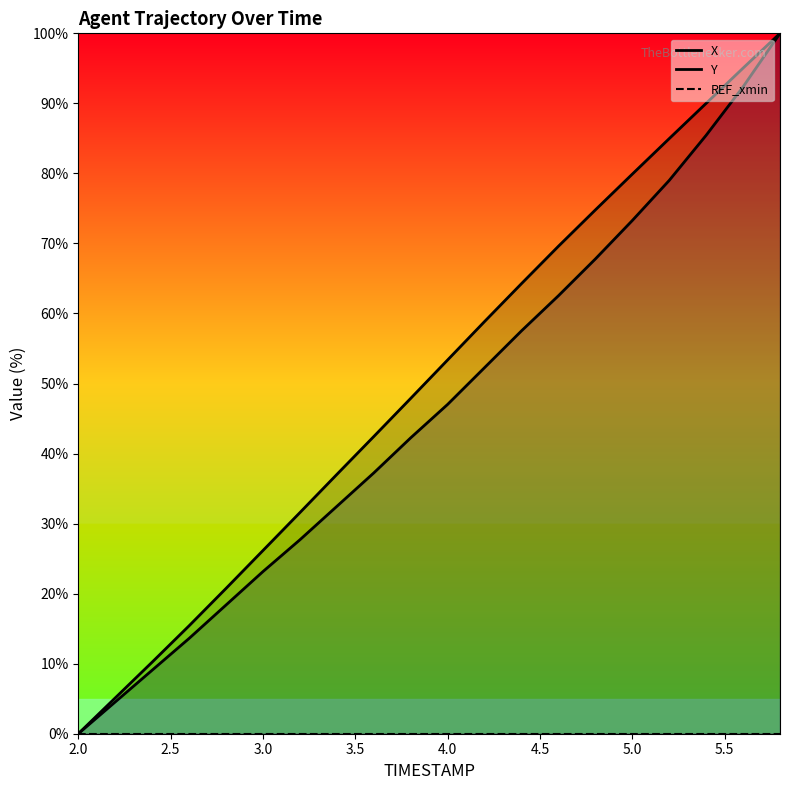

What is the sum of the Y values at 3.8 and 3.6?

79.5